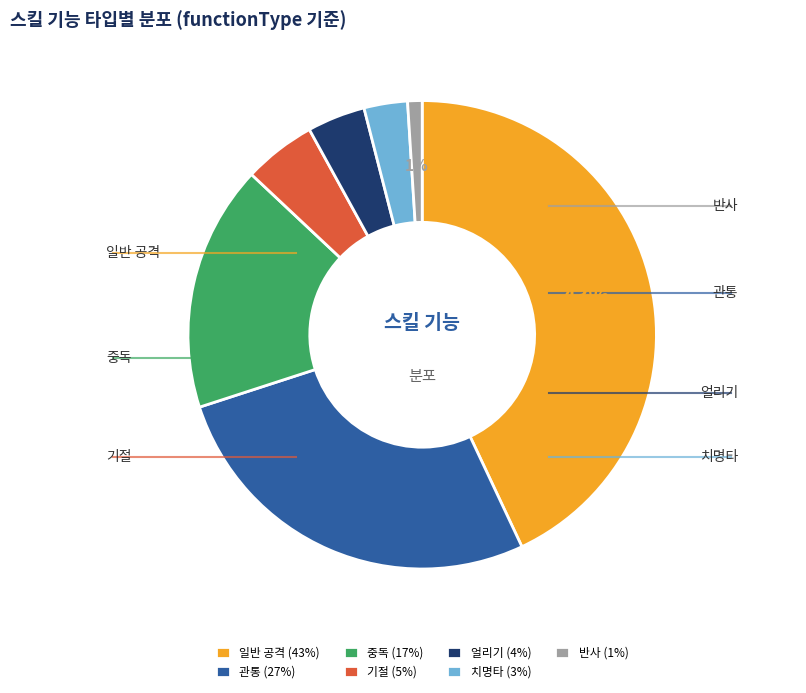

To the nearest percent, what is the difference between the largest and smallest slice percentages?

42%